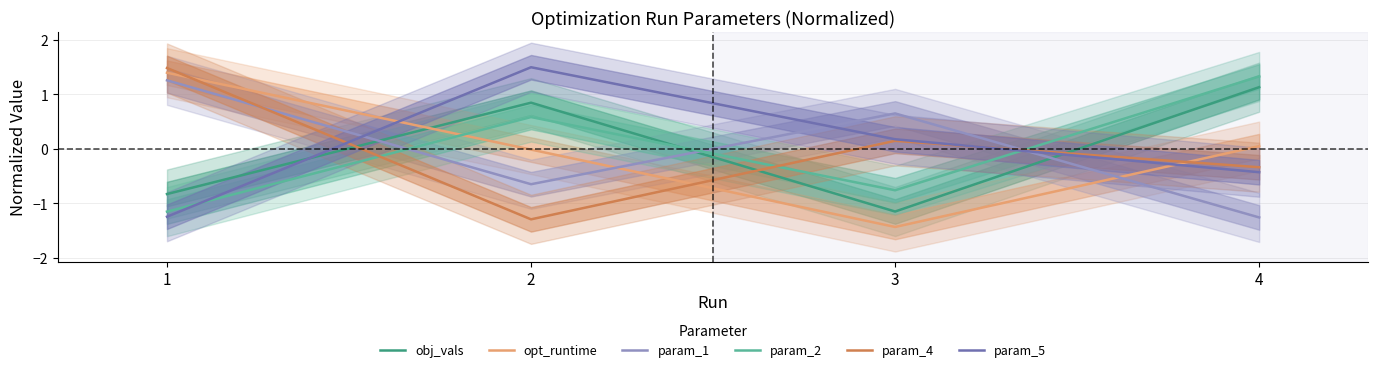

At which category is the sum across all series the highest?

2